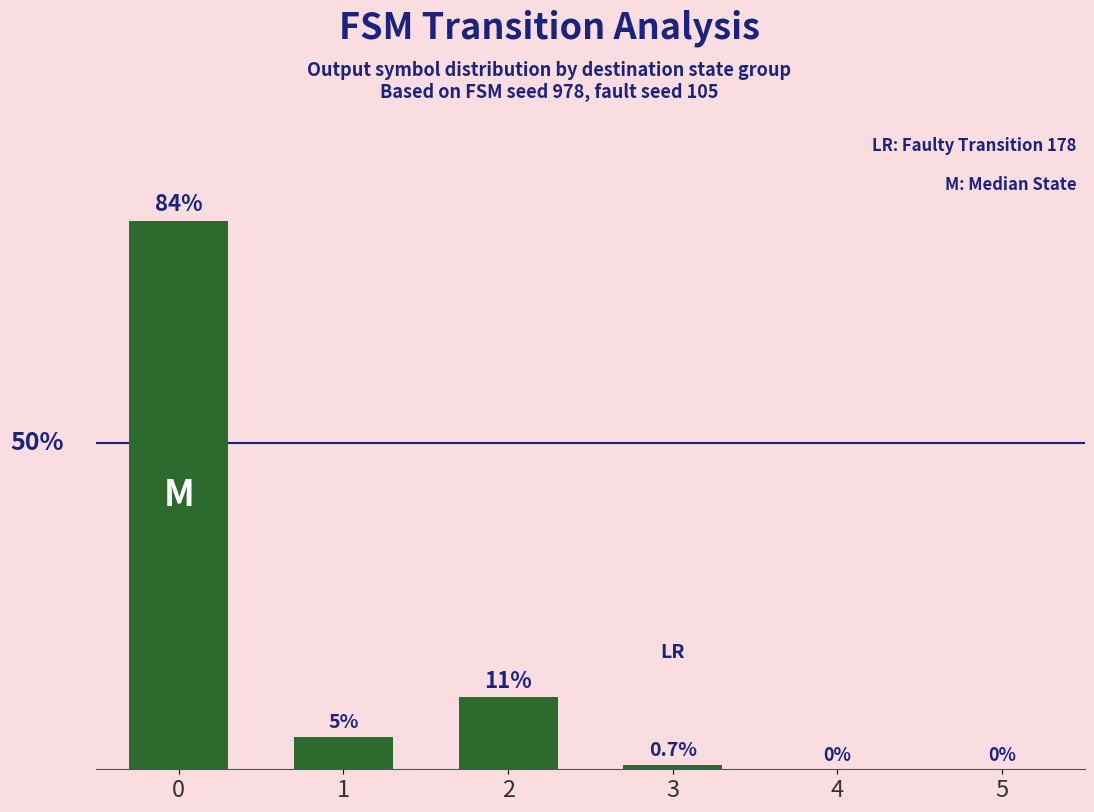

Rank the categories by value from highest to lowest.

0, 2, 1, 3, 4, 5